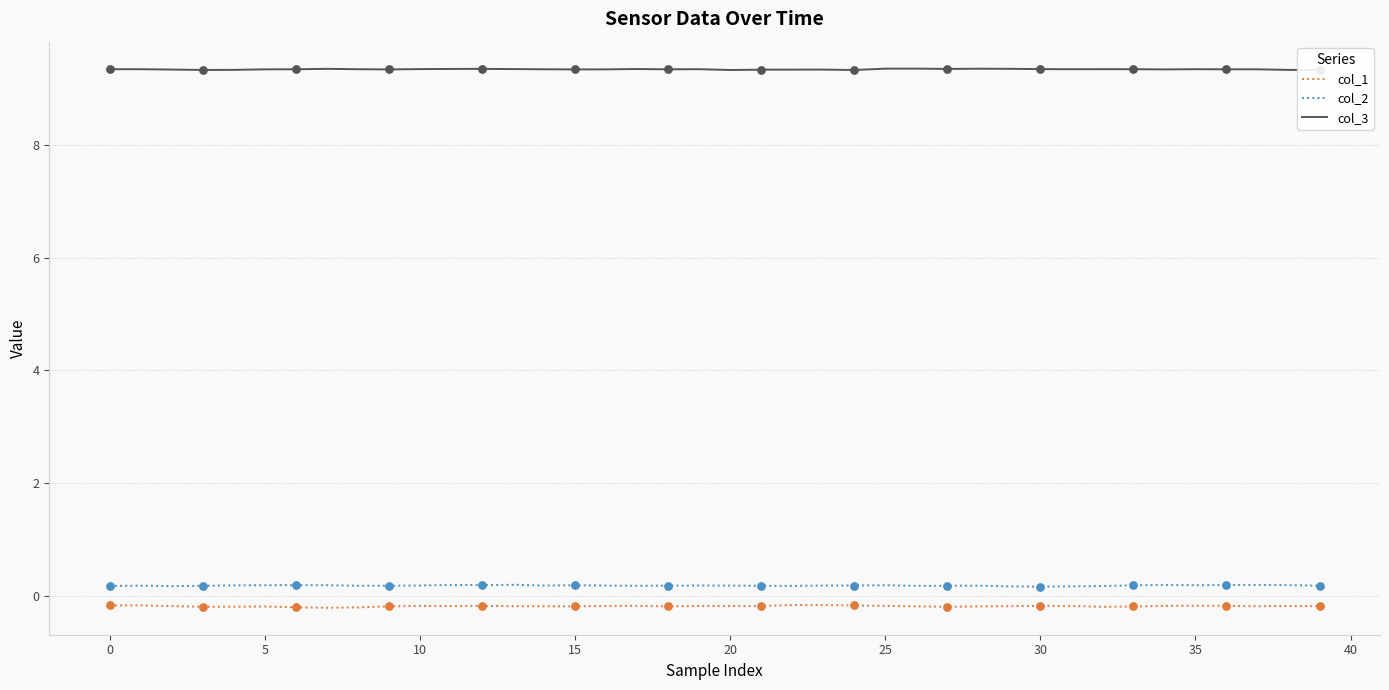

What is the lowest value of the col_3 series?

9.3